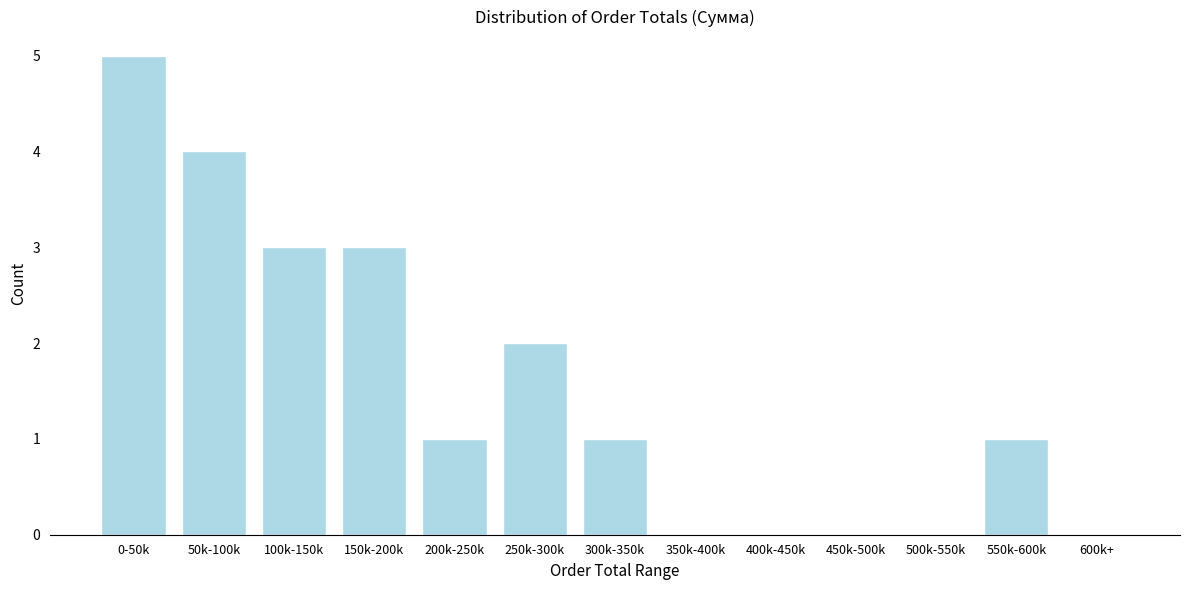

Reading right to left, transcribe all the data shown in this chart.

600k+=0	550k-600k=1	500k-550k=0	450k-500k=0	400k-450k=0	350k-400k=0	300k-350k=1	250k-300k=2	200k-250k=1	150k-200k=3	100k-150k=3	50k-100k=4	0-50k=5